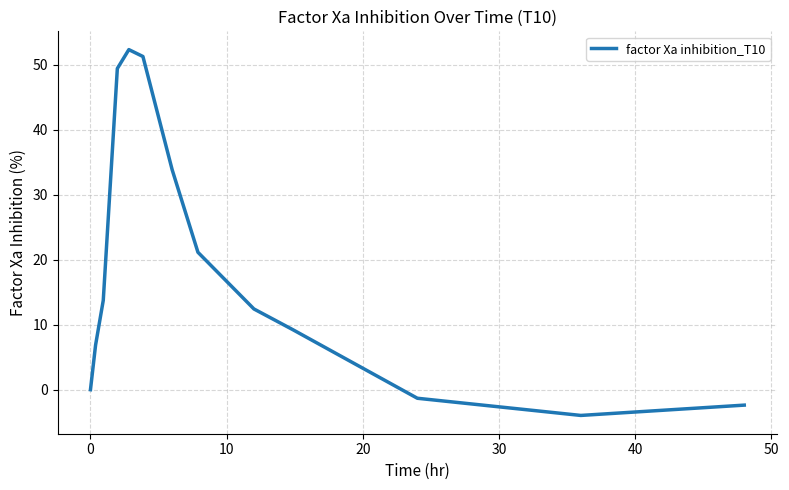

What is the maximum value shown in the chart?

52.3